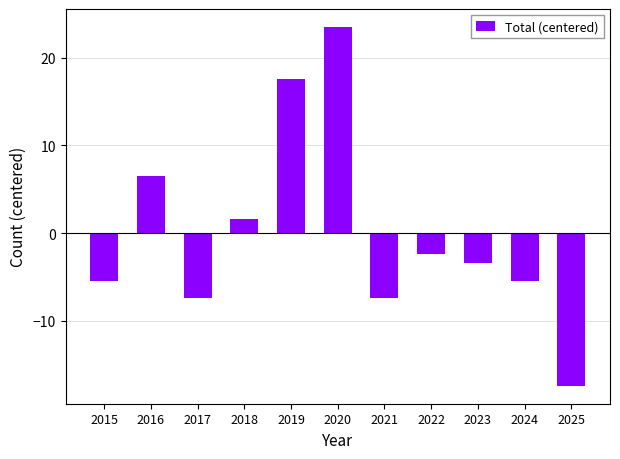

Which category has the highest value across all series?

2020